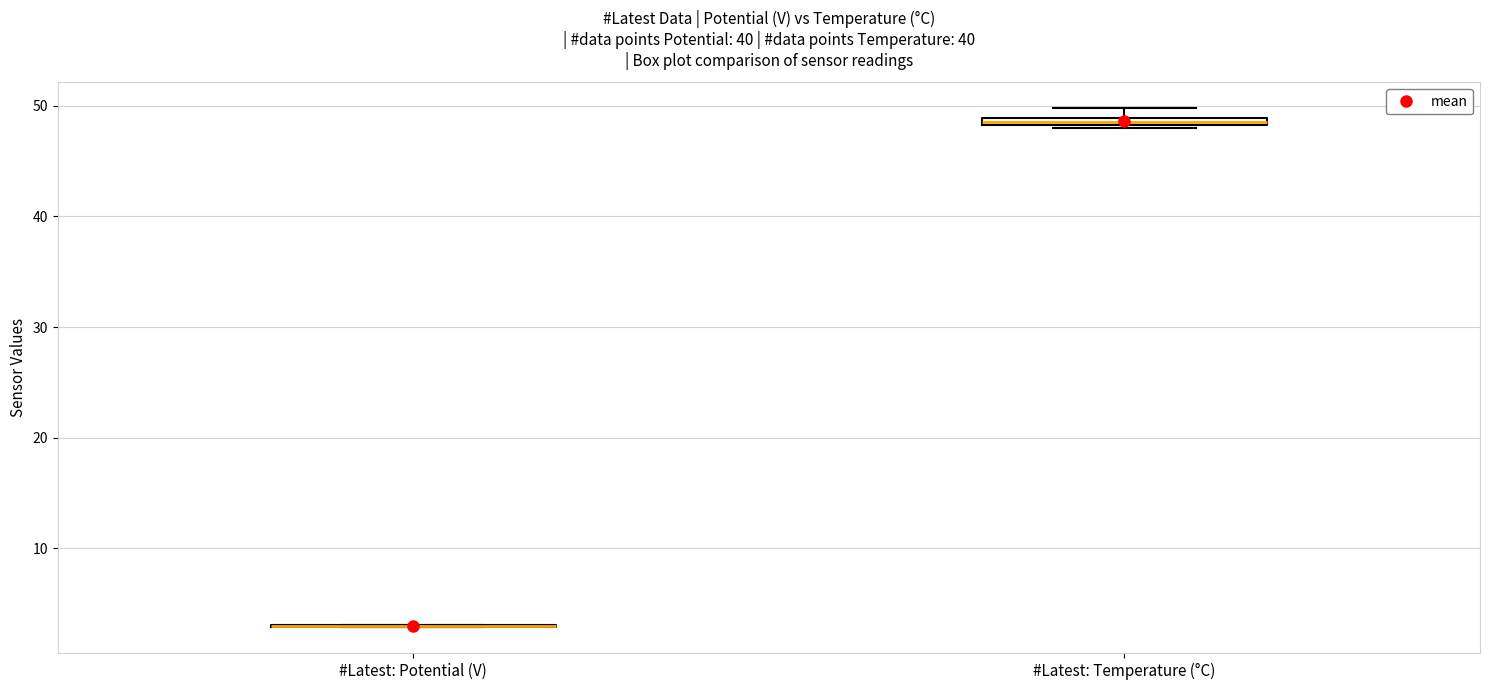

Where is the upper edge of the box for #Latest: Temperature (°C) on the y-axis? The values are not printed on the chart, so give them approximately, as read against the axis.

49